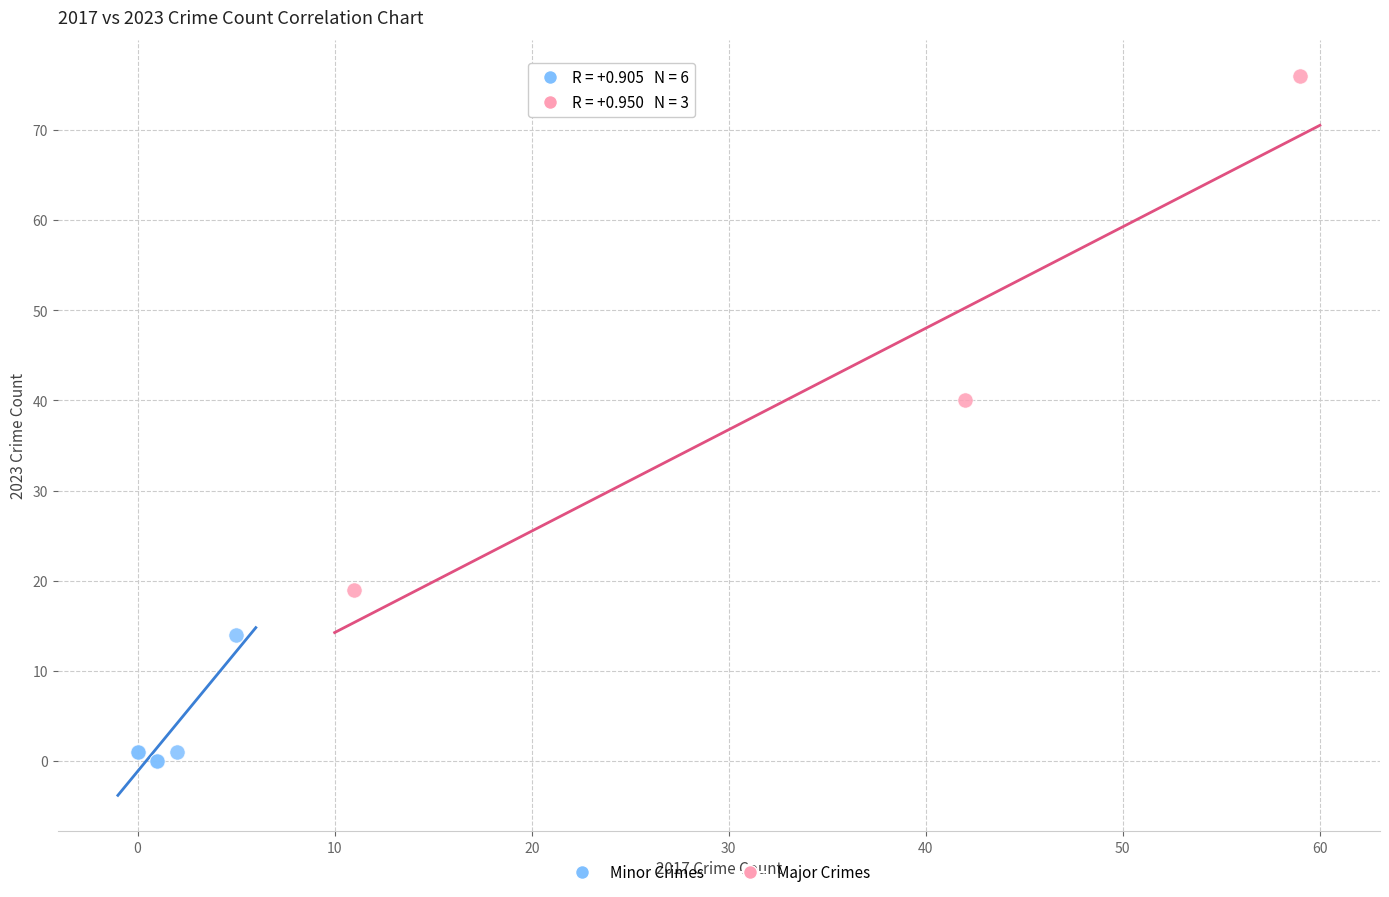

Which series contains the highest Y value?

Major Crimes